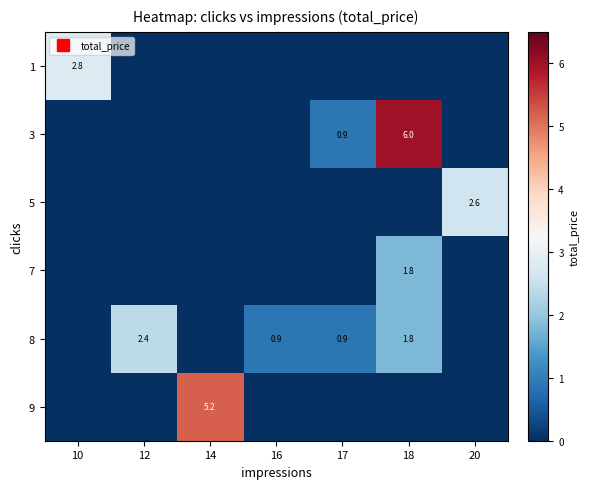

At how many categories does at least one series exceed 1?

5